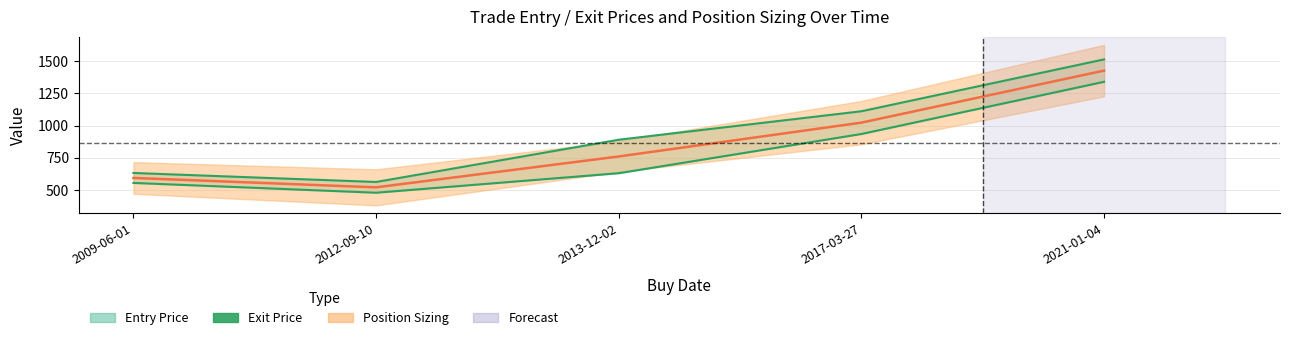

What is the difference between the maximum and minimum values?

861.9